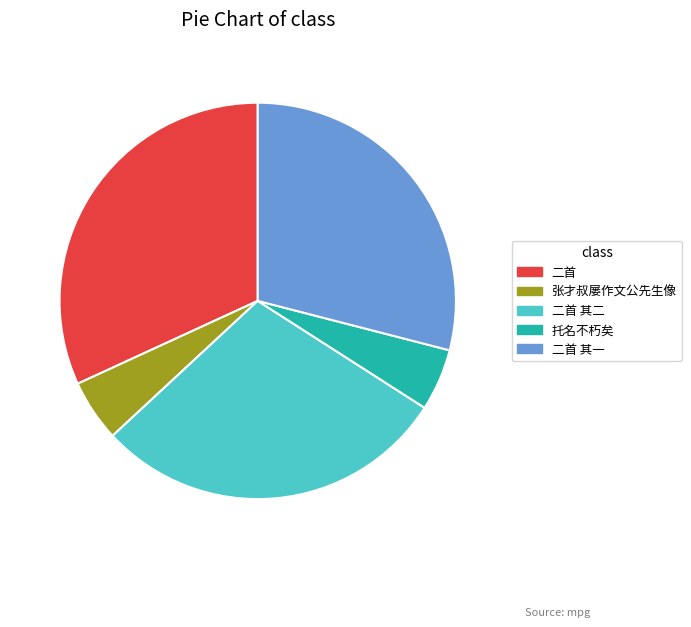

Is there a majority slice in this chart?

No